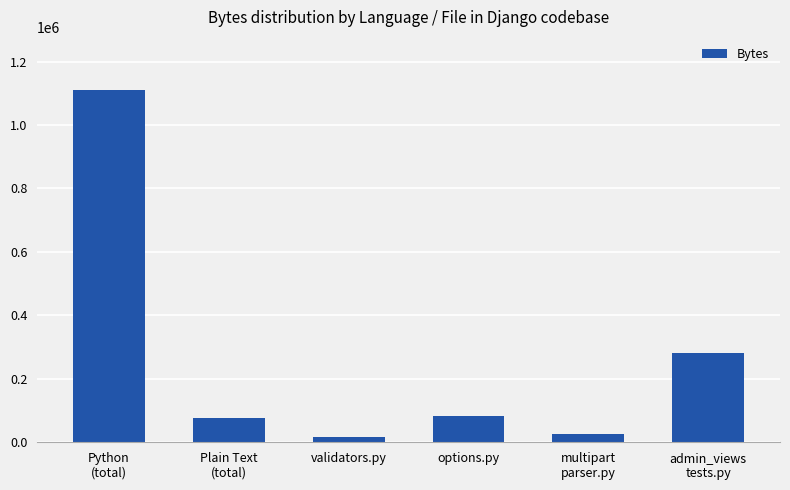

What is the maximum value shown in the chart?

1110959